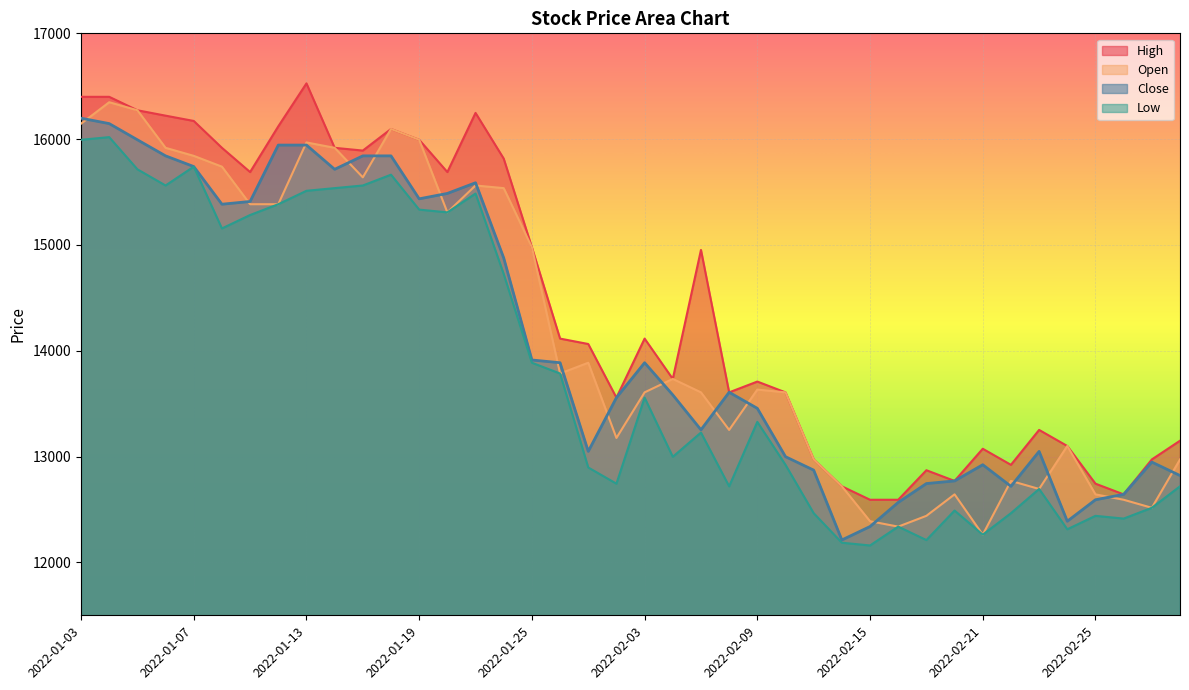

Which series has the largest total across all categories?

High